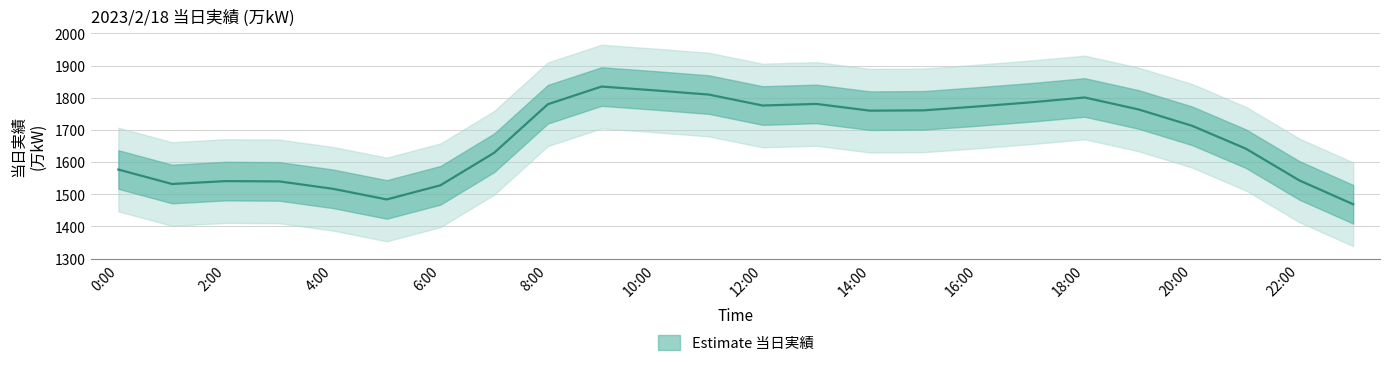

What is the label of the 21st point from the left?

20:00